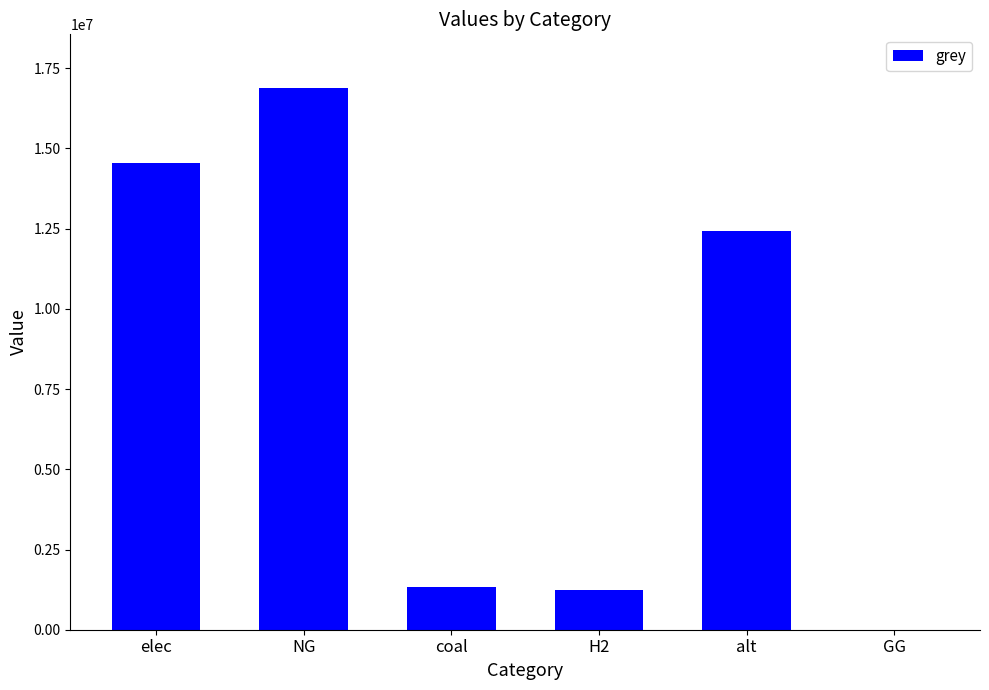

What is the sum of all values?

46429425.8